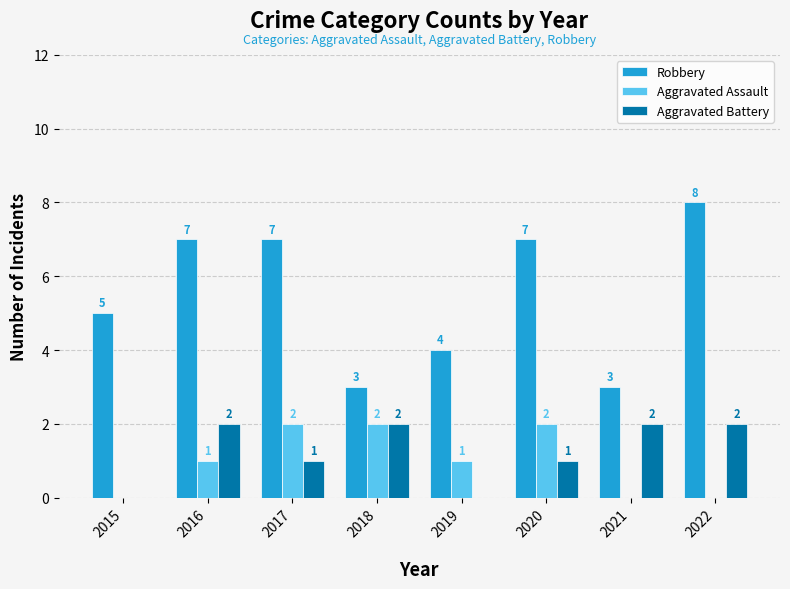

Is it true that Robbery equals 1 at 2021?

False